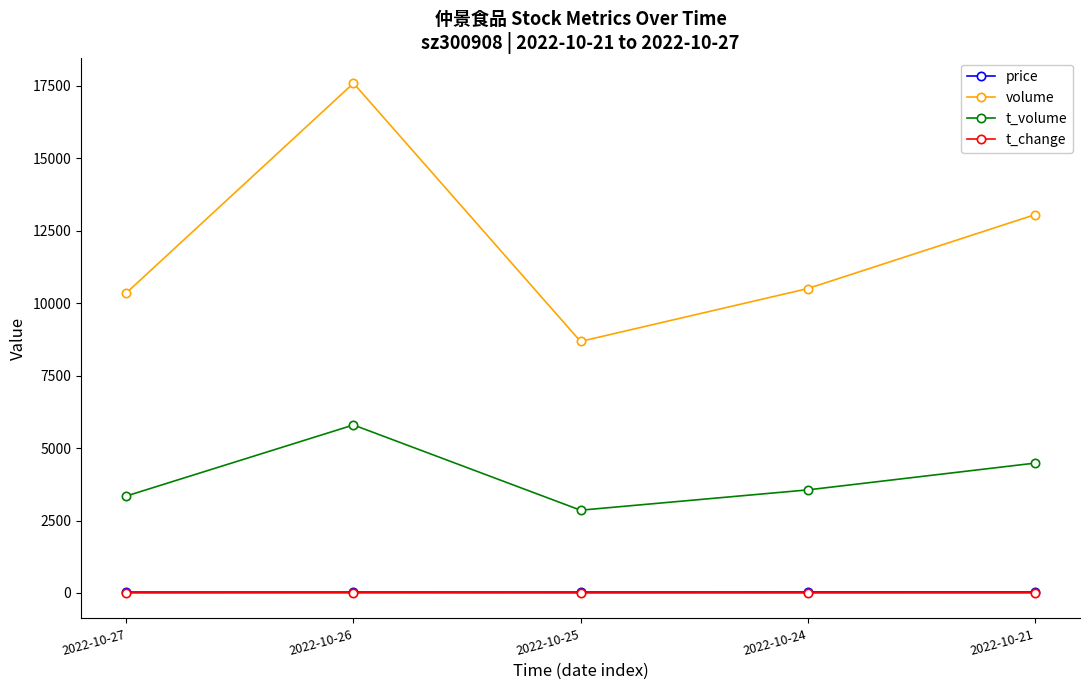

In t_volume, how many points are lower than both neighbors (excluding endpoints)?

1